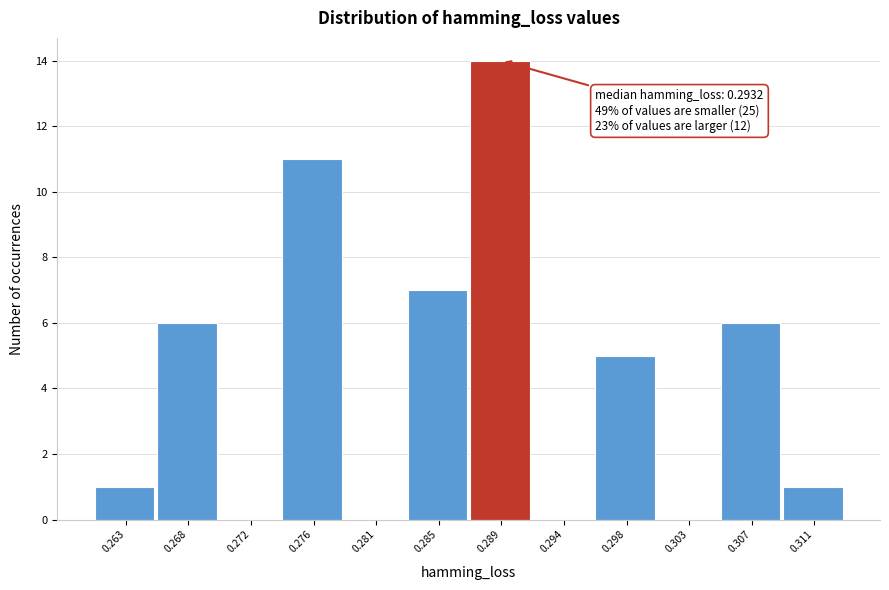

What is the sum of the values at 0.285 and 0.307?

13